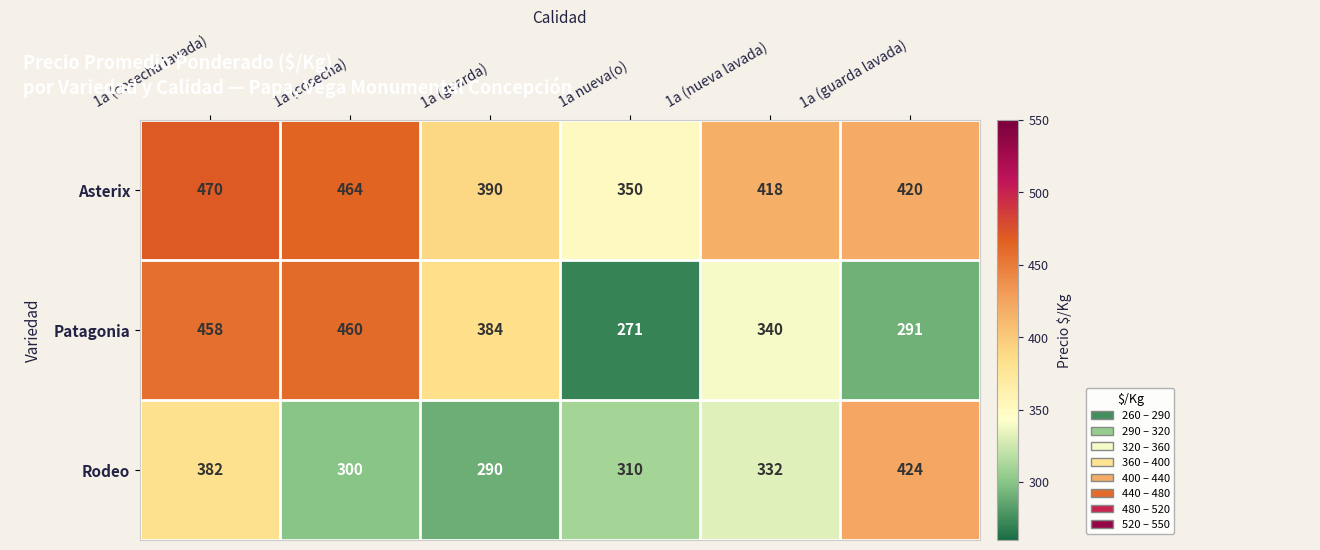

How many data points does each series have?

6